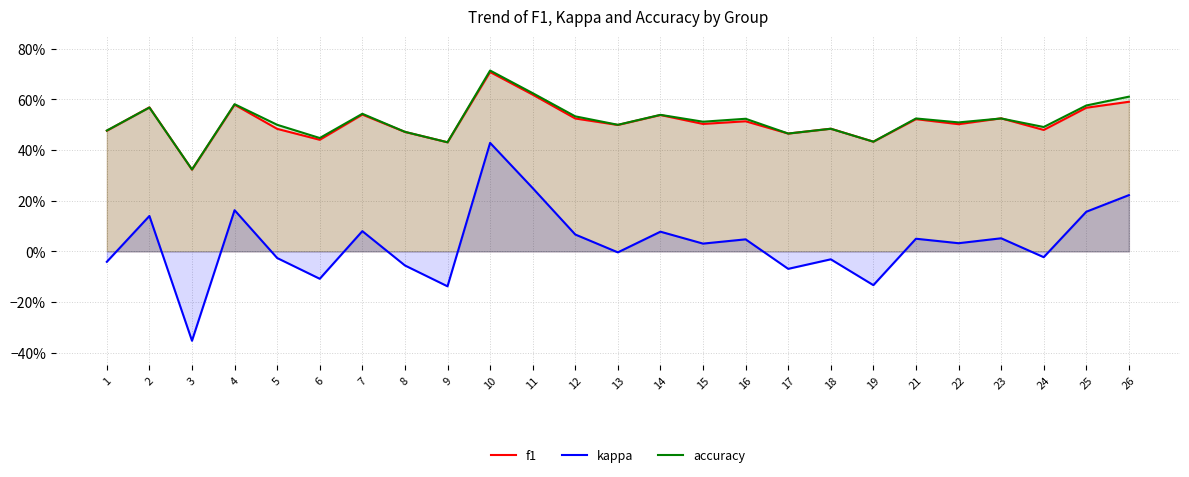

The value of kappa at 1 is -0.0. True or false?

False